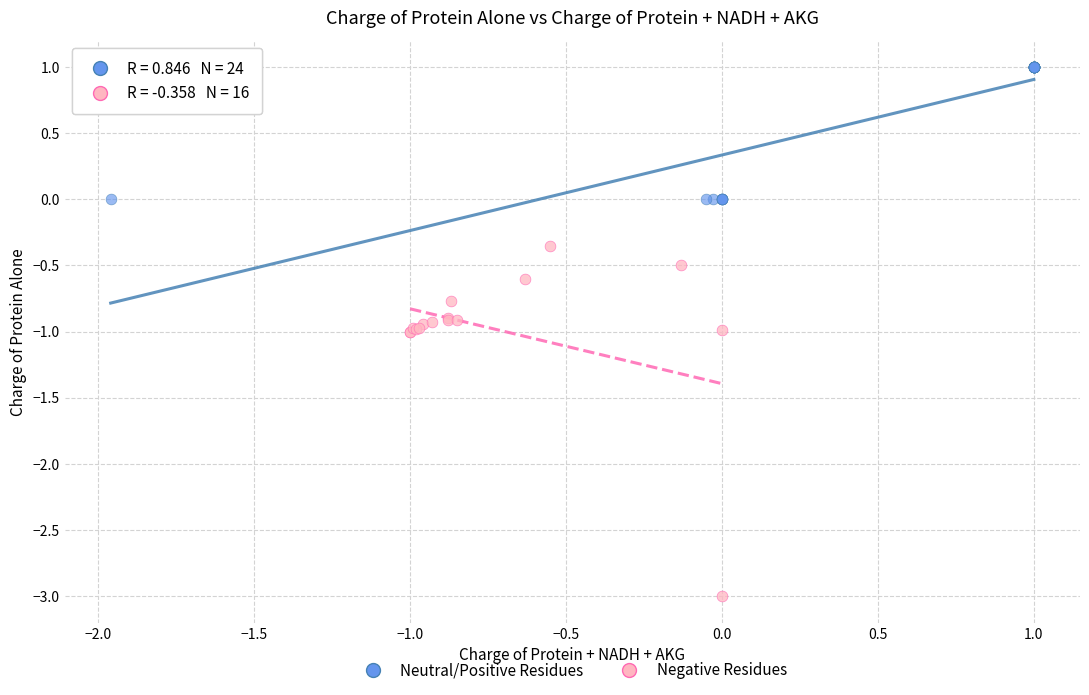

Which series contains the highest Y value?

Neutral/Positive Residues